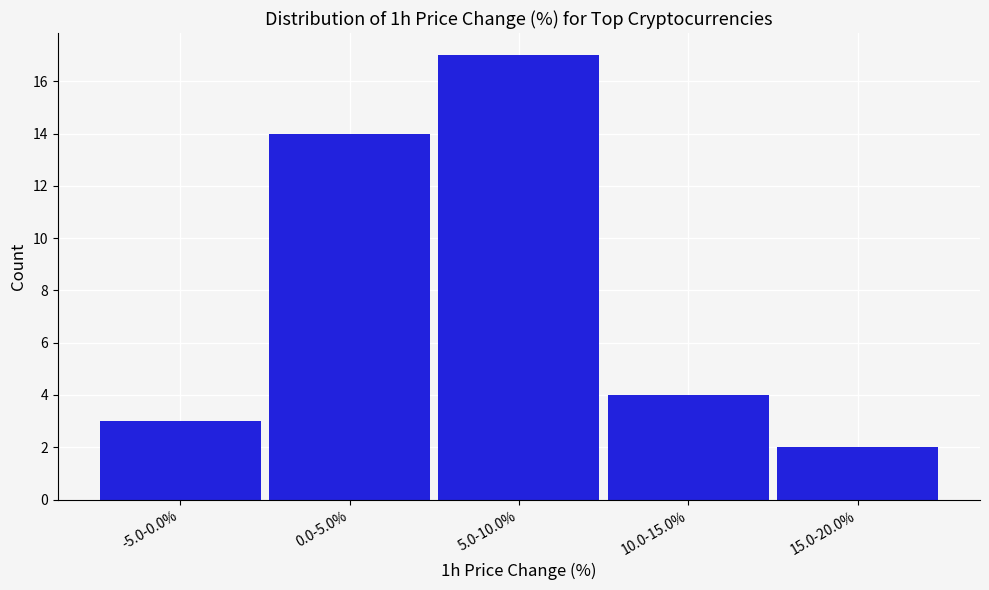

Reading left to right, extract all data points from this chart.

-5.0-0.0%=3	0.0-5.0%=14	5.0-10.0%=17	10.0-15.0%=4	15.0-20.0%=2